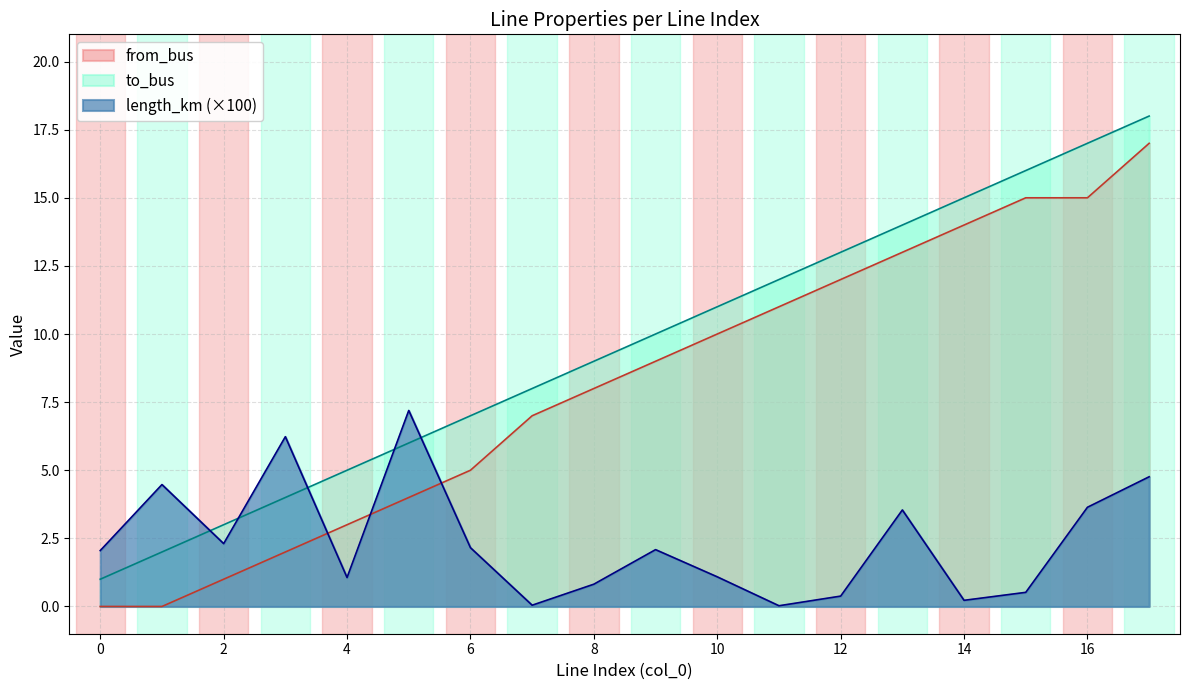

The from_bus series shows 21.6 at 14. True or false?

False